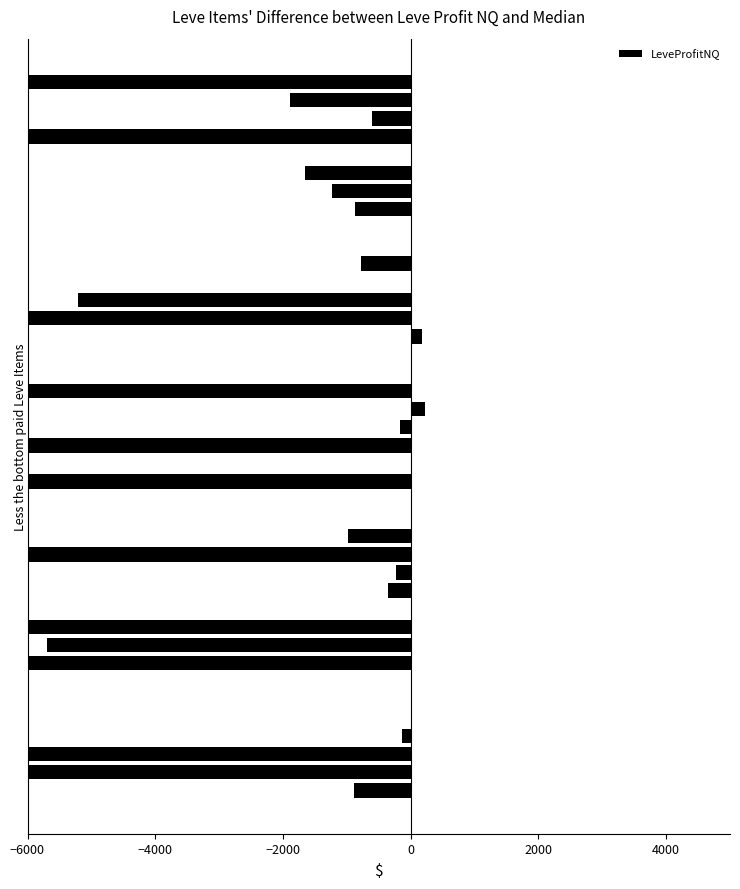

What is the maximum value shown in the chart?

231.0